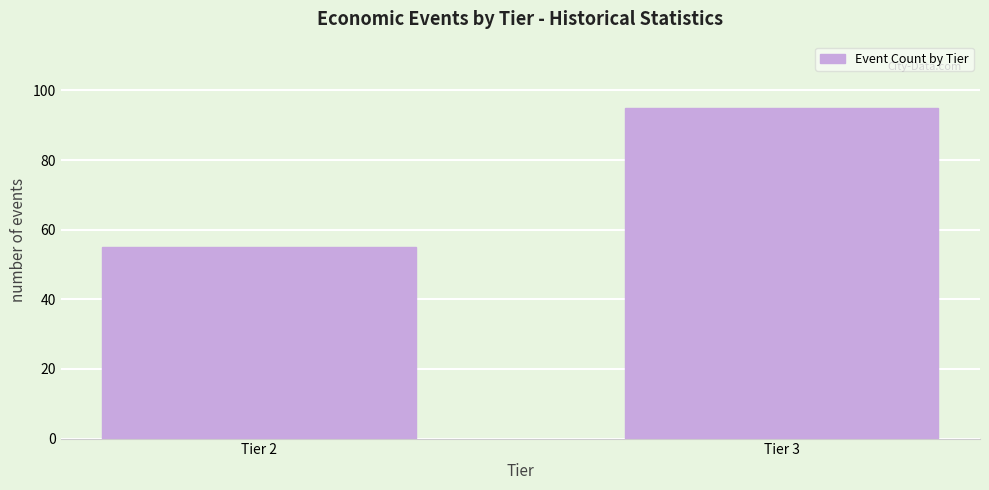

Reading right to left, extract all data points from this chart.

Tier 3=95	Tier 2=55